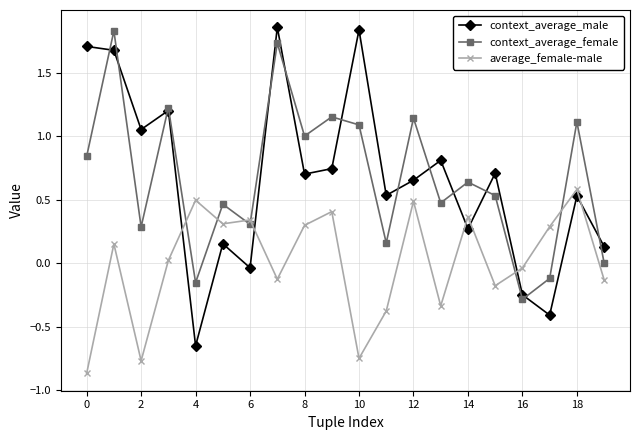

Which series ends up on top after the final intersection of average_female-male and context_average_female?

context_average_female